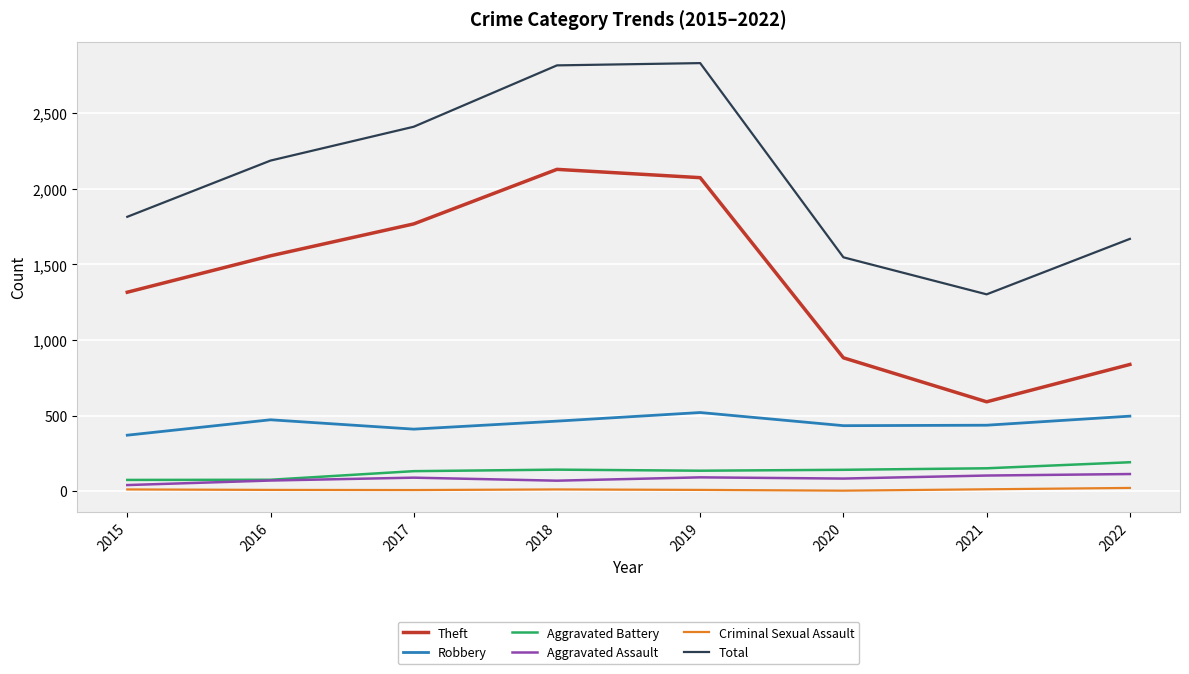

True or false: Criminal Sexual Assault and Theft intersect in this chart.

False